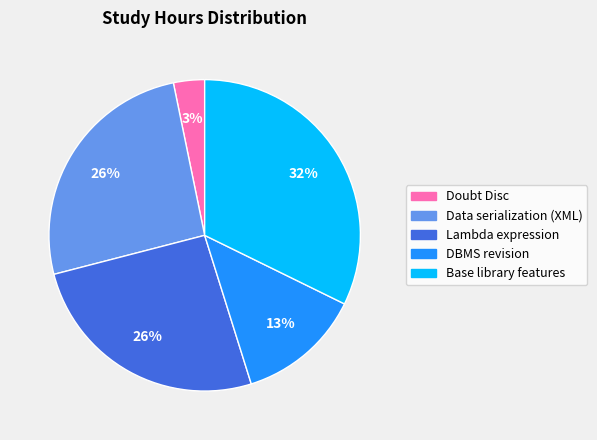

Count the number of slices in the pie.

5